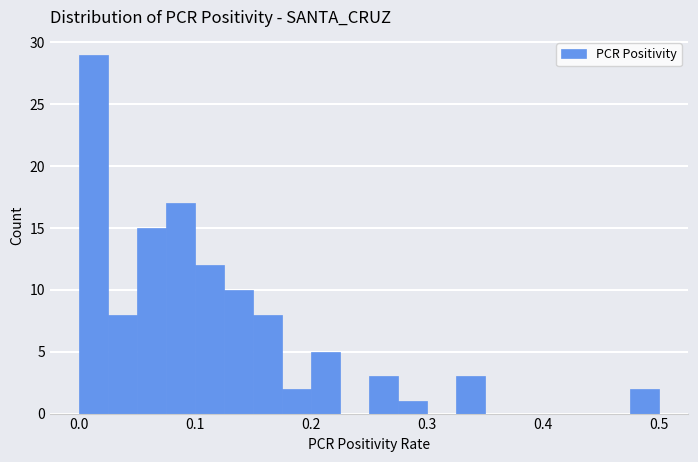

Around what value on the x-axis is the tallest bar? Give the approximate position of its centre, as read against the axis.

0.01